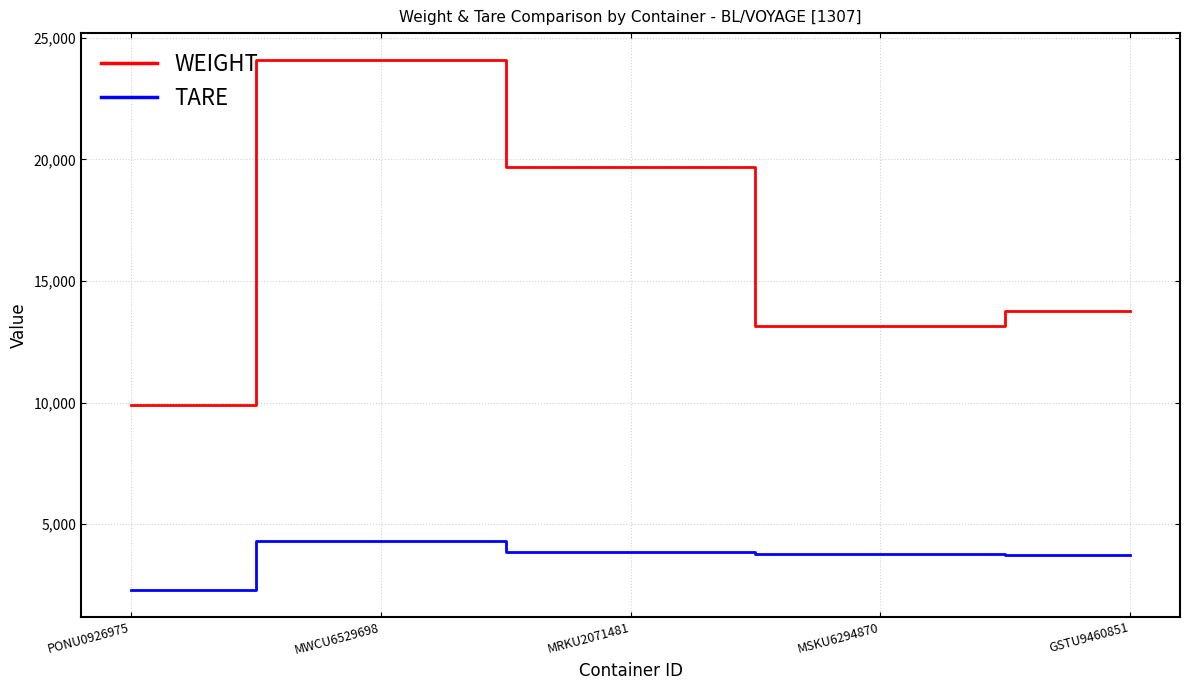

How many values in the WEIGHT series are below 13782?

2